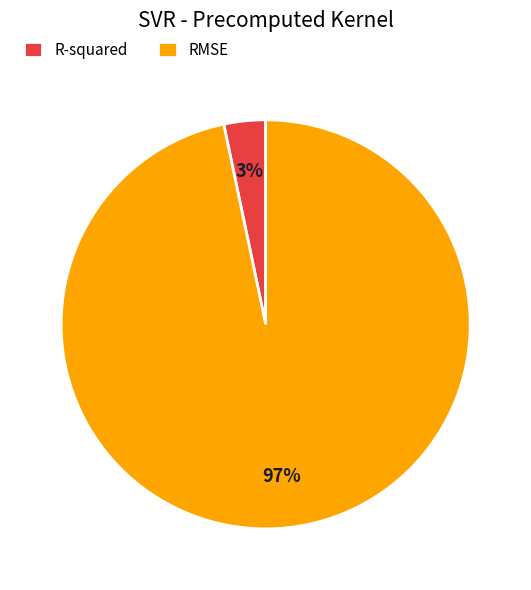

Does R-squared represent more than half of the total?

No